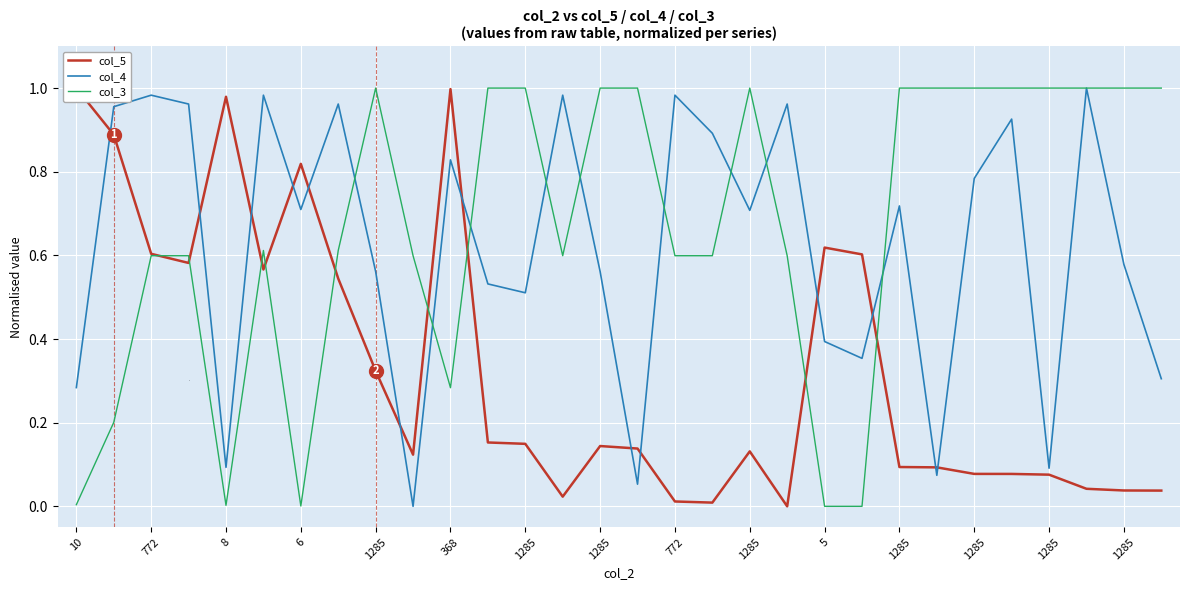

What is the total value across all series at 368?

2.2